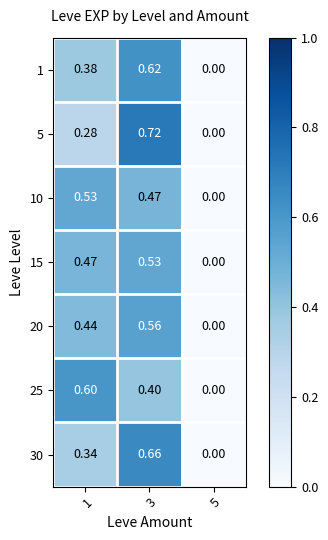

Is the value of 30 at 1 greater than the value of 10 at 3?

No